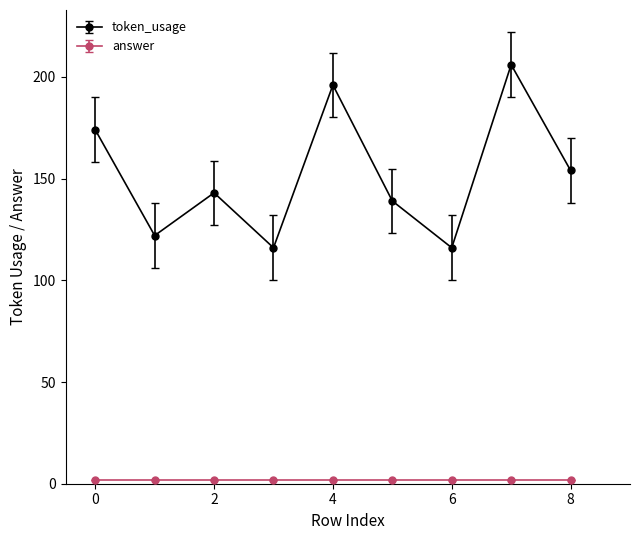

Which series has the widest spread of values?

token_usage